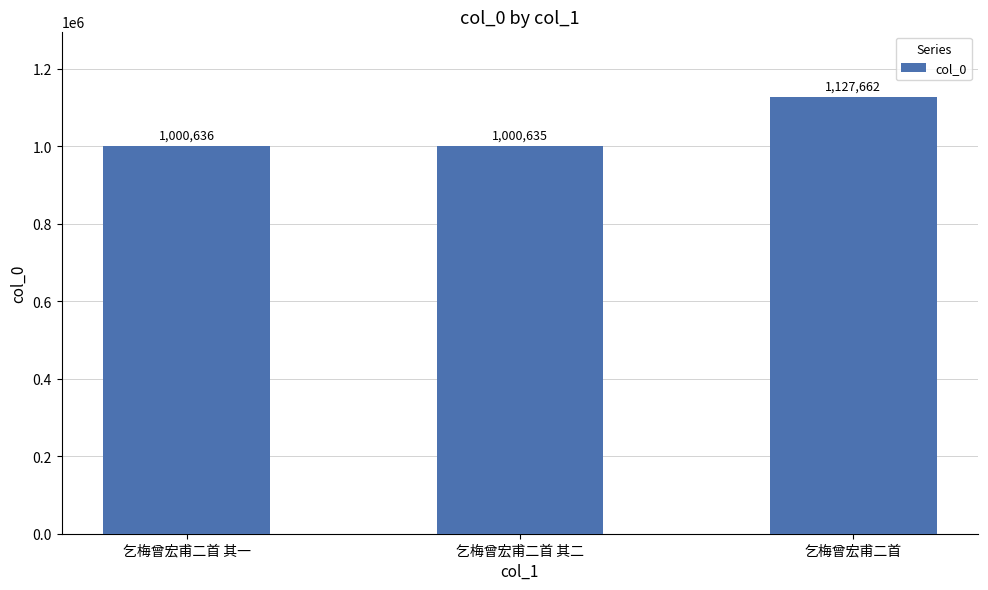

How many data points are less than 1000636?

1